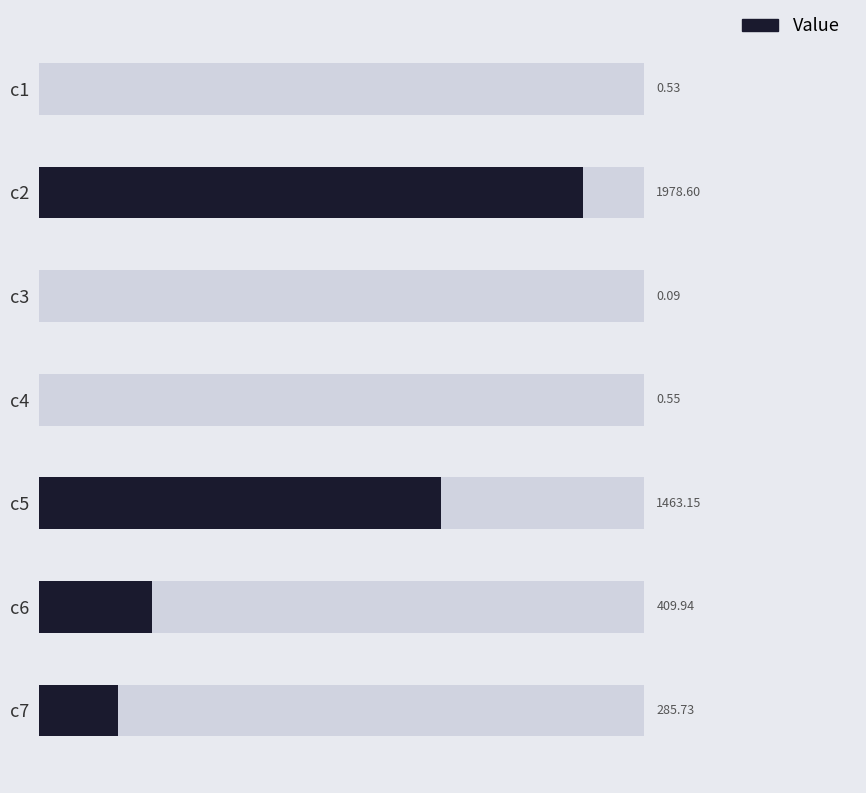

What is the maximum value shown in the chart?

1978.6